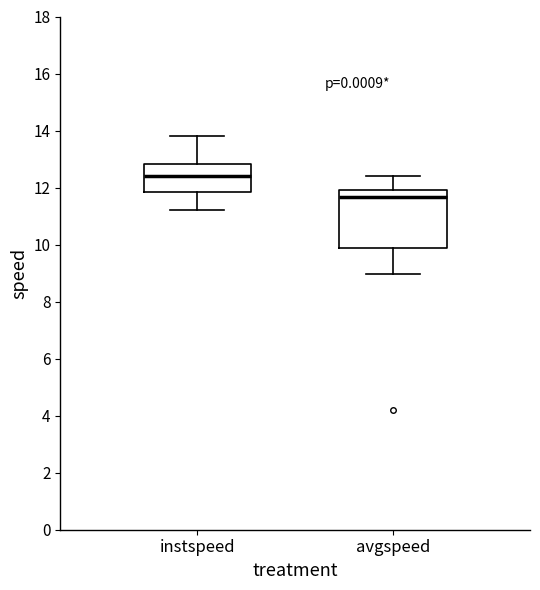

Reading left to right, transcribe this box plot: for each box, give where its median line is, the range the box spans, and where its two whiskers end, as read against the y-axis. The values are not printed on the chart, so give them approximately, as read against the axis.

instspeed: median 12.4, box 11.8 to 12.8, whiskers 11.2 to 13.8
avgspeed: median 11.6, box 9.8 to 12.0, whiskers 9.0 to 12.4